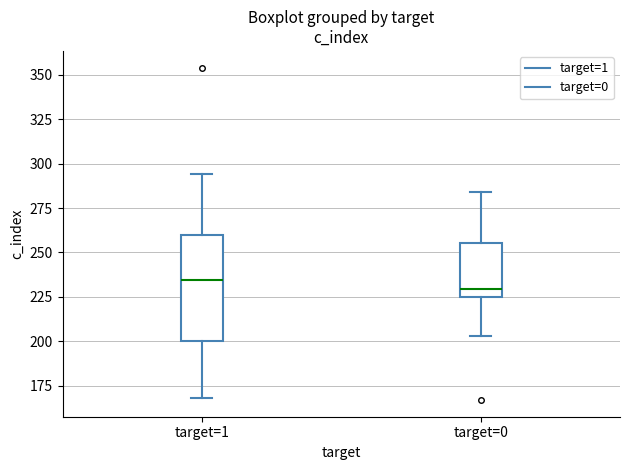

Where does the lower whisker of the box for target=1 end on the y-axis? The values are not printed on the chart, so give them approximately, as read against the axis.

170